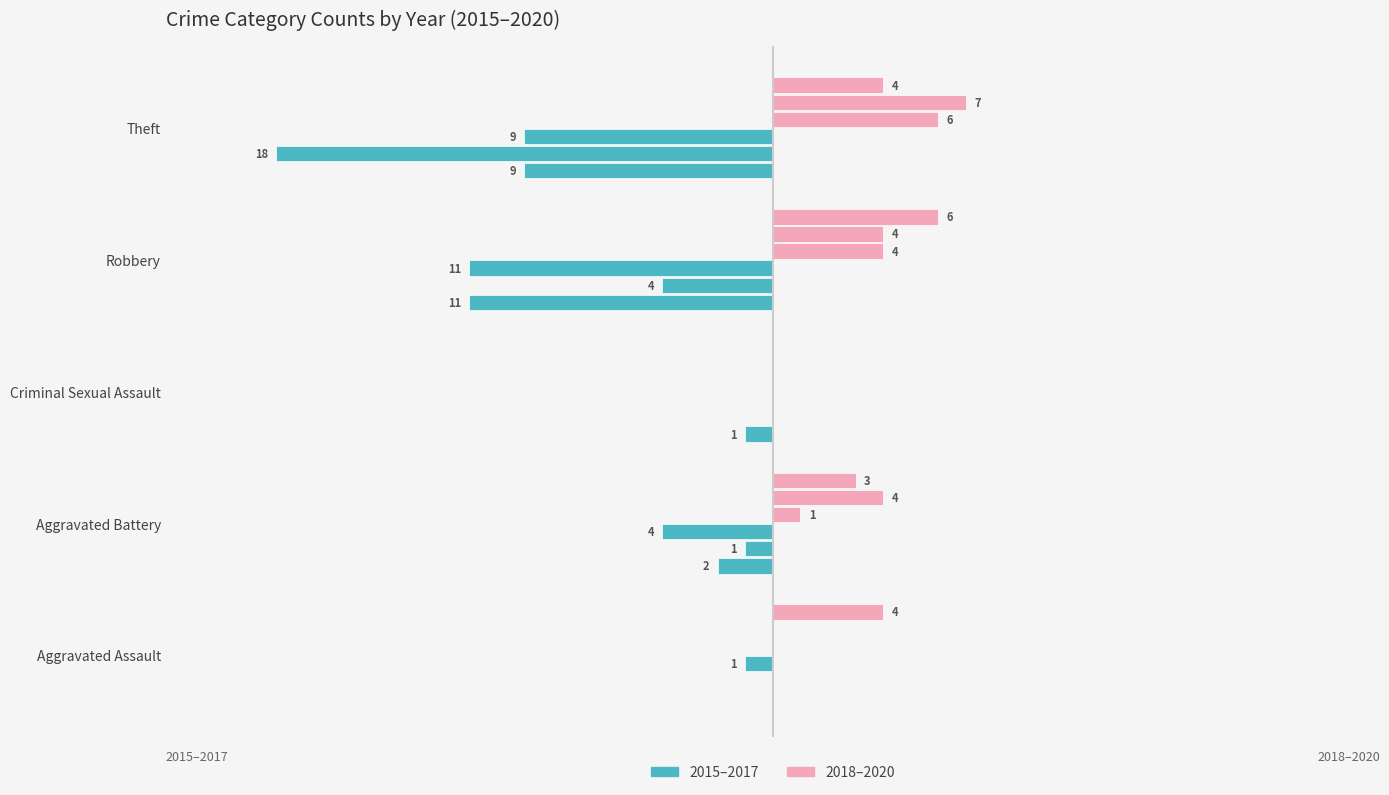

What is the difference between the 2015 values at Criminal Sexual Assault and Aggravated Assault?

1